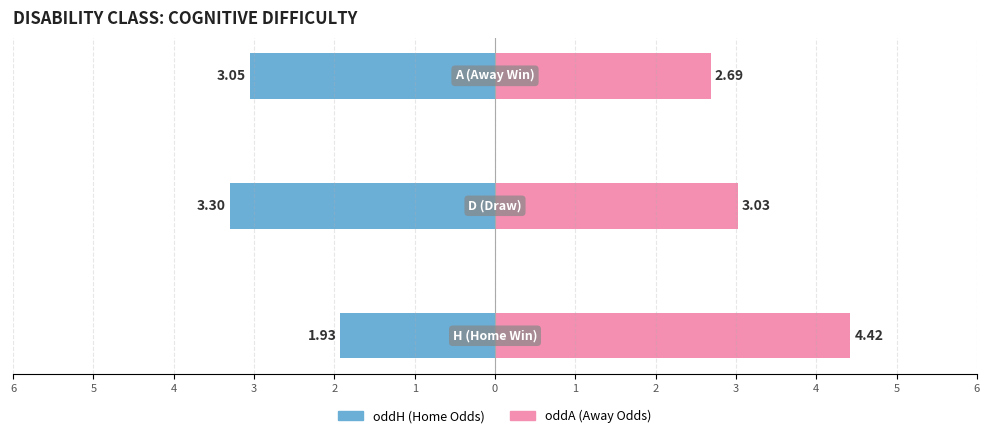

How many values in the oddA (Away Odds) series exceed 3?

2